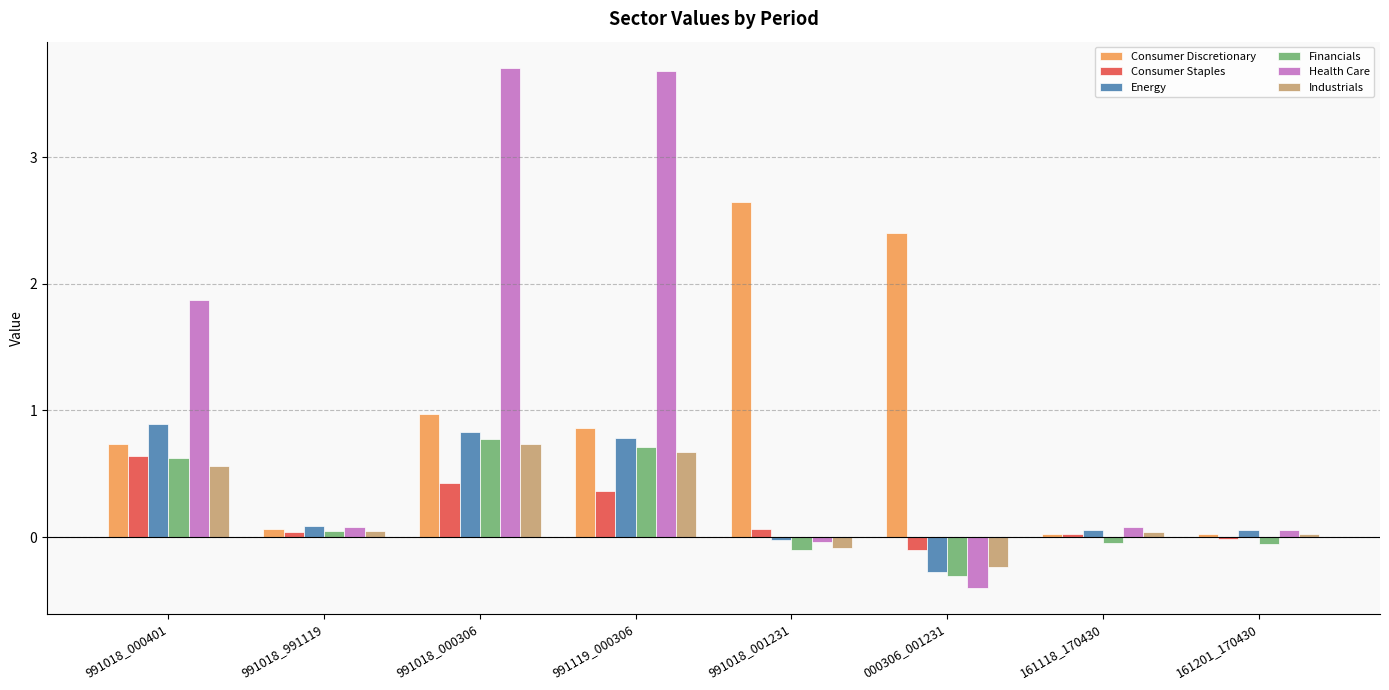

What is the total value across all series at 991119_000306?

7.1